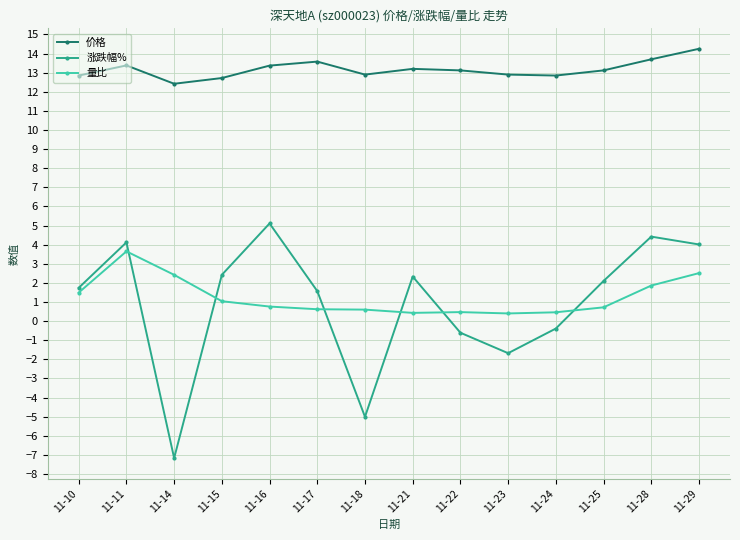

Is it true that 价格 equals 2.8 at 11-22?

False